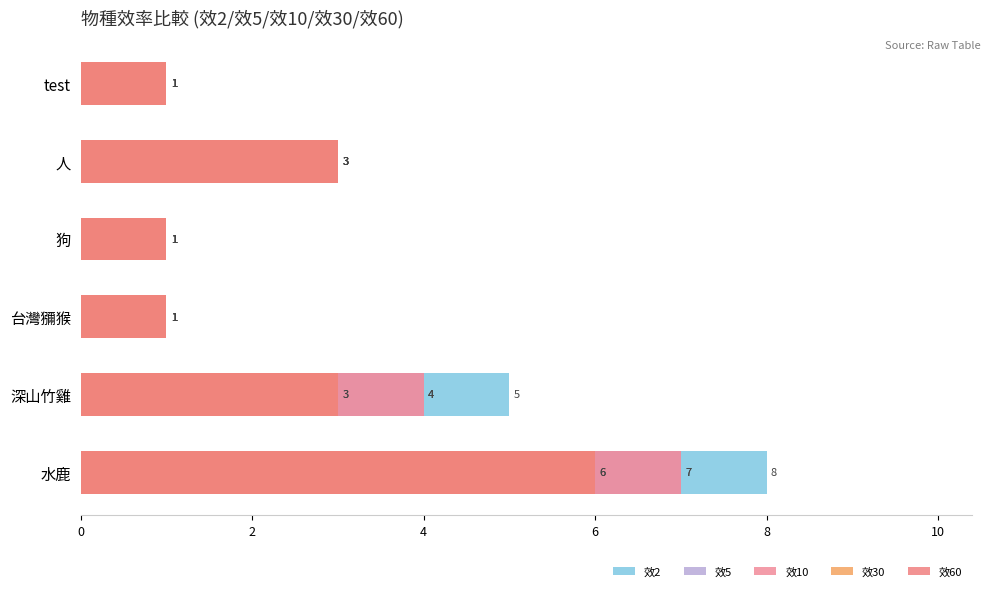

Rank the series at 深山竹雞 from lowest to highest value.

效30, 效60, 效5, 效10, 效2